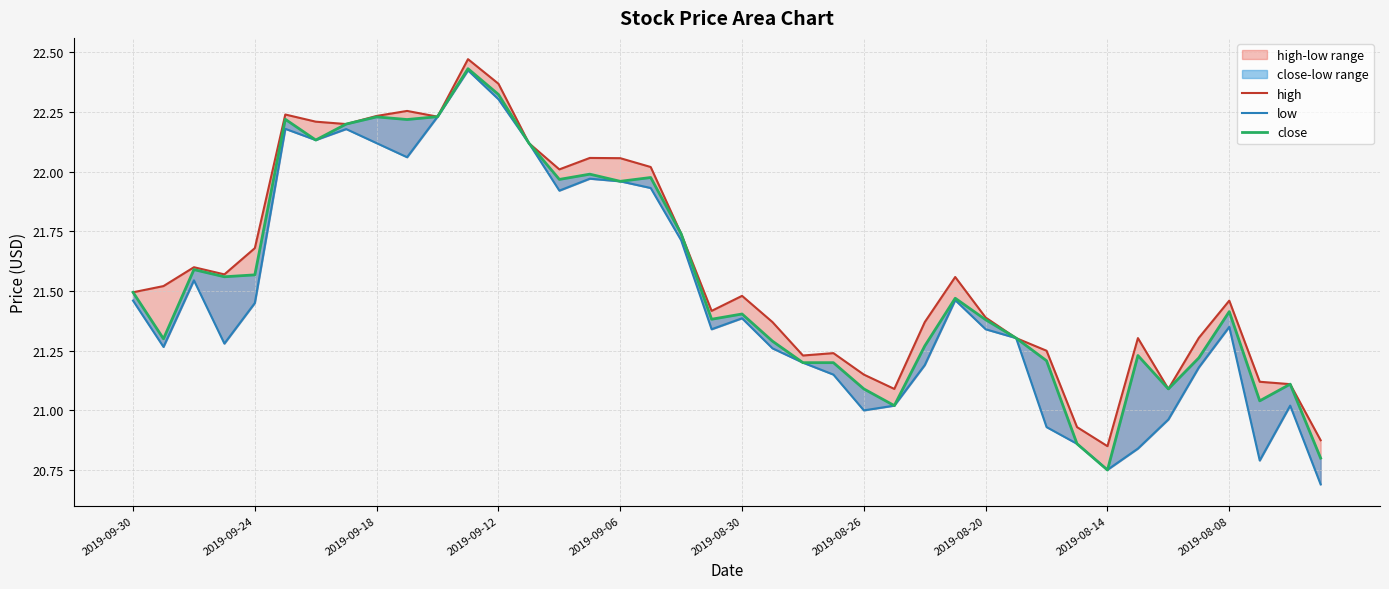

At which category is the sum across all series the highest?

11